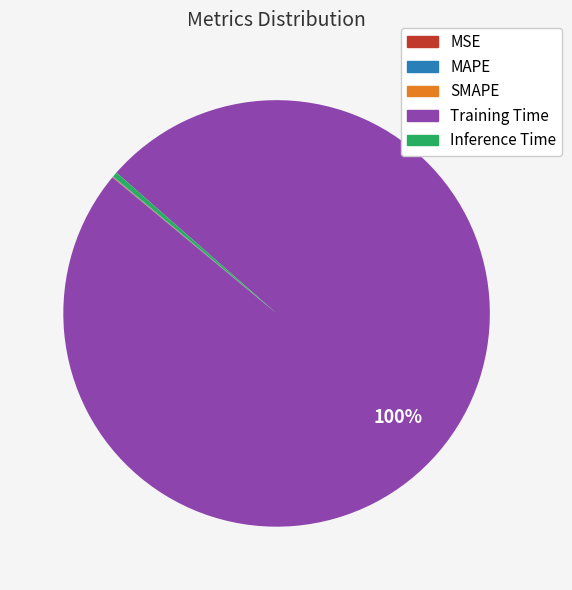

To the nearest percent, what is the average slice percentage?

20%